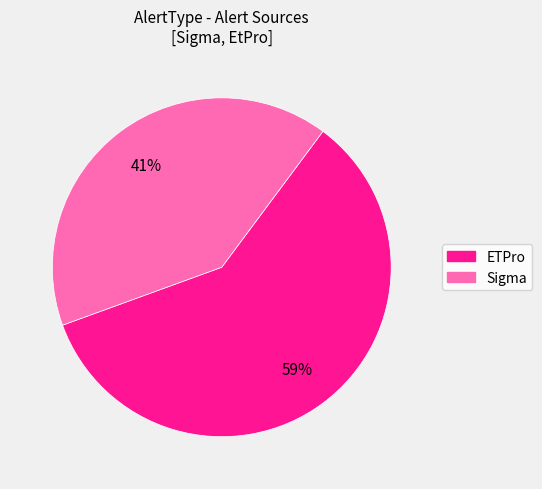

True or false: ETPro accounts for 59% of the total.

True